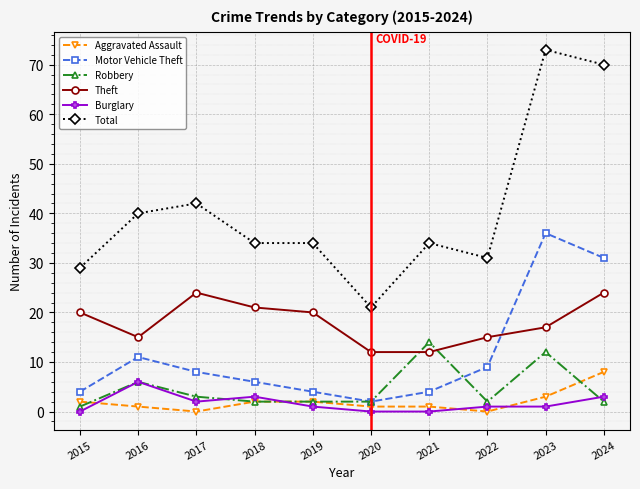

Between 2018 and 2024, which series saw the biggest shift?

Total